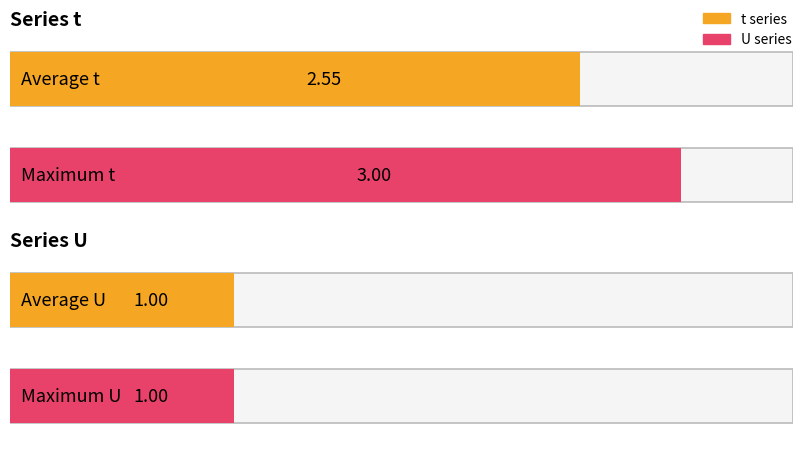

Is the value of t at 5 greater than the value of U at 10?

Yes